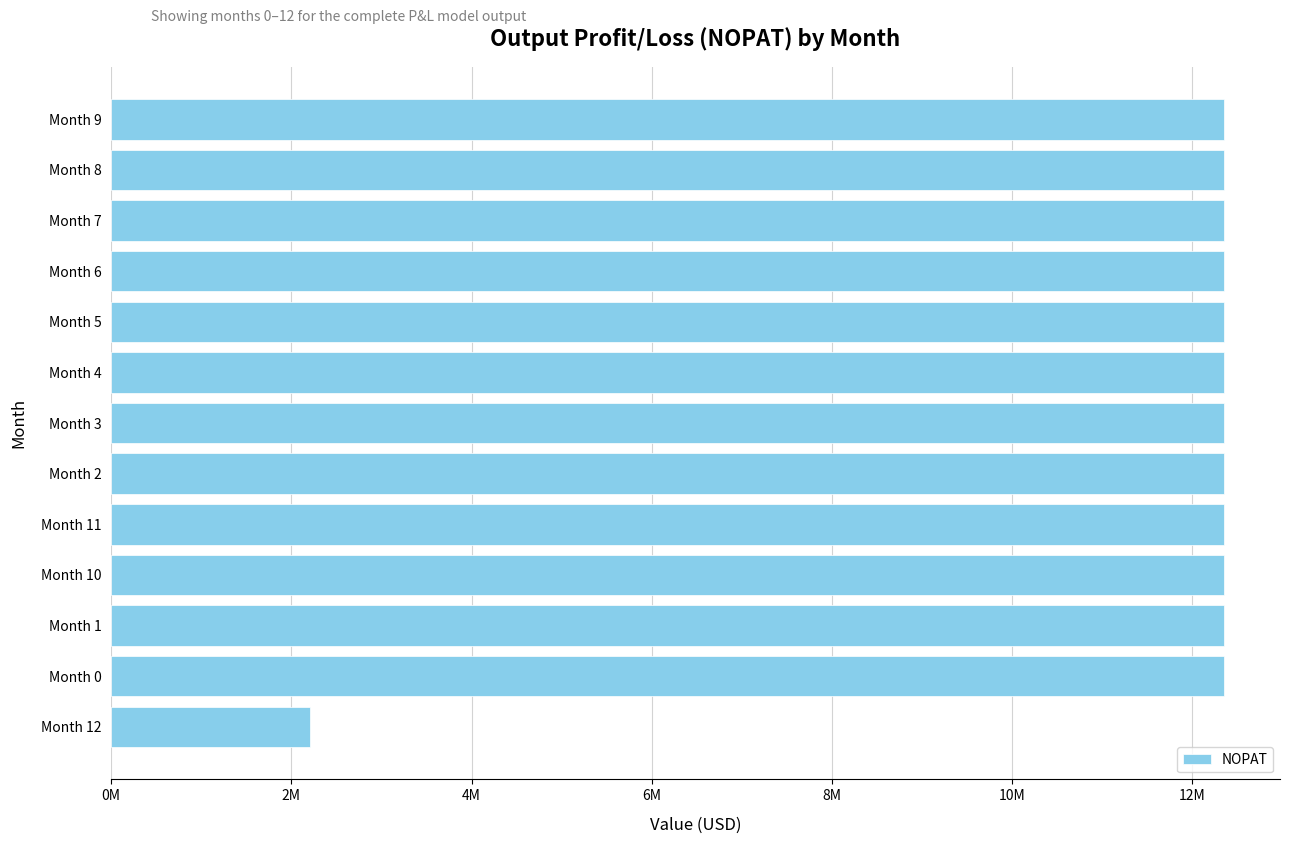

What is the smallest value displayed?

2205619